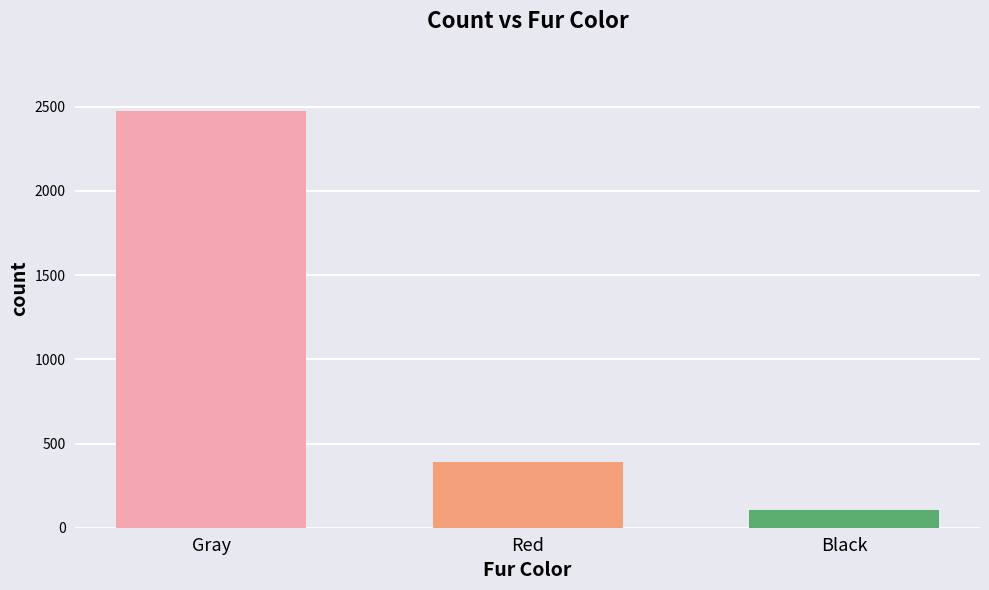

At which label does the data first exceed 392?

Gray